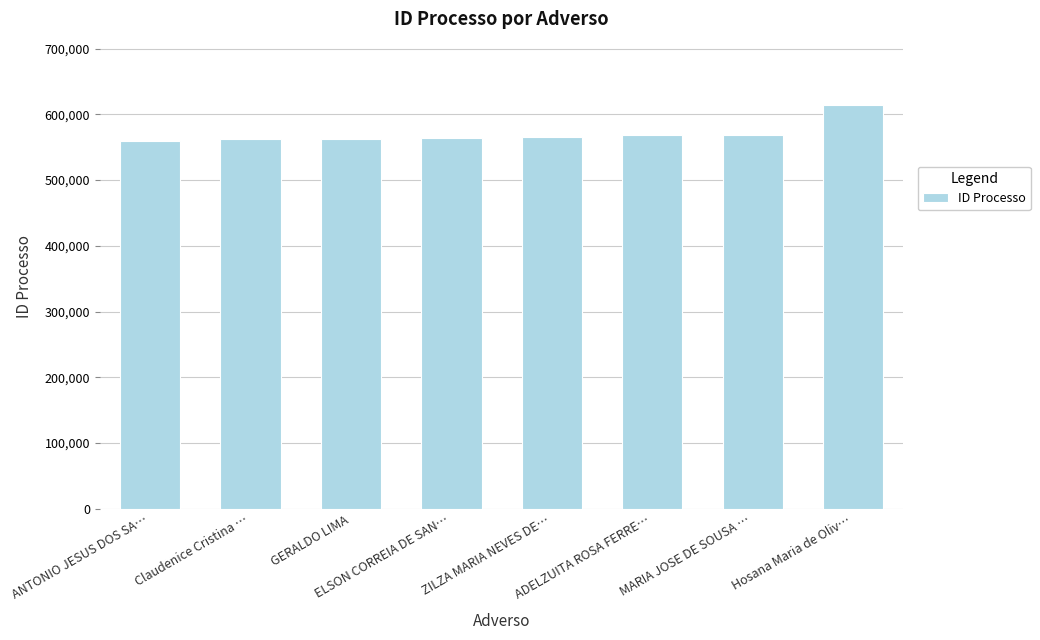

What is the average value?

570848